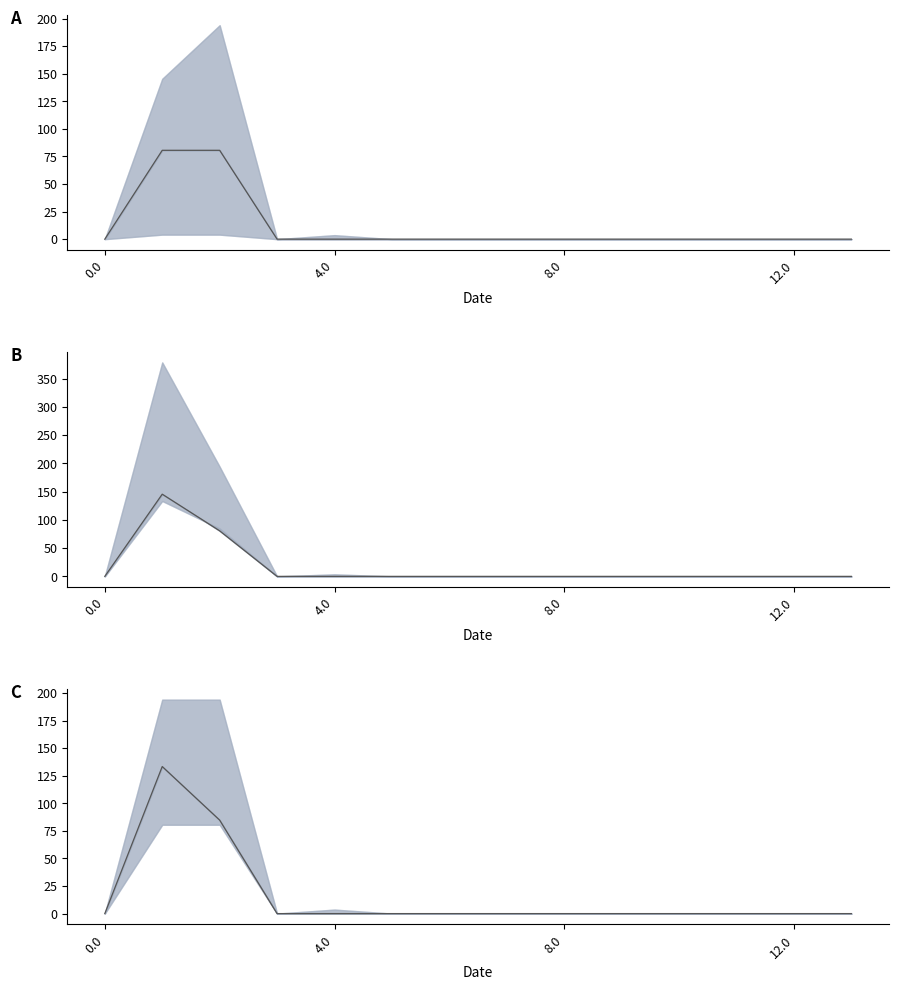

How many data points does each series have?

14